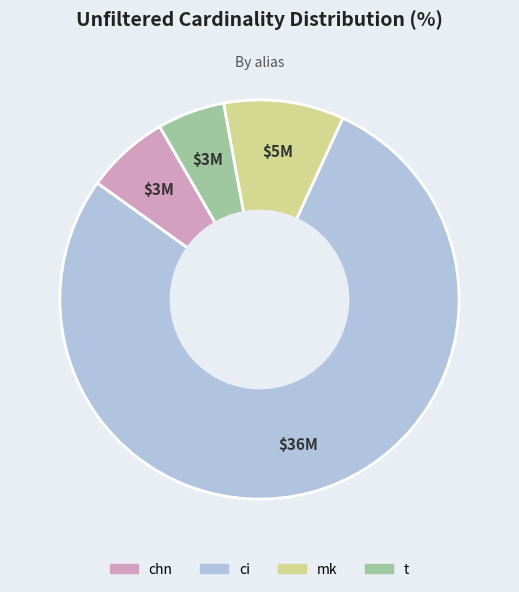

Which slice is the largest?

ci